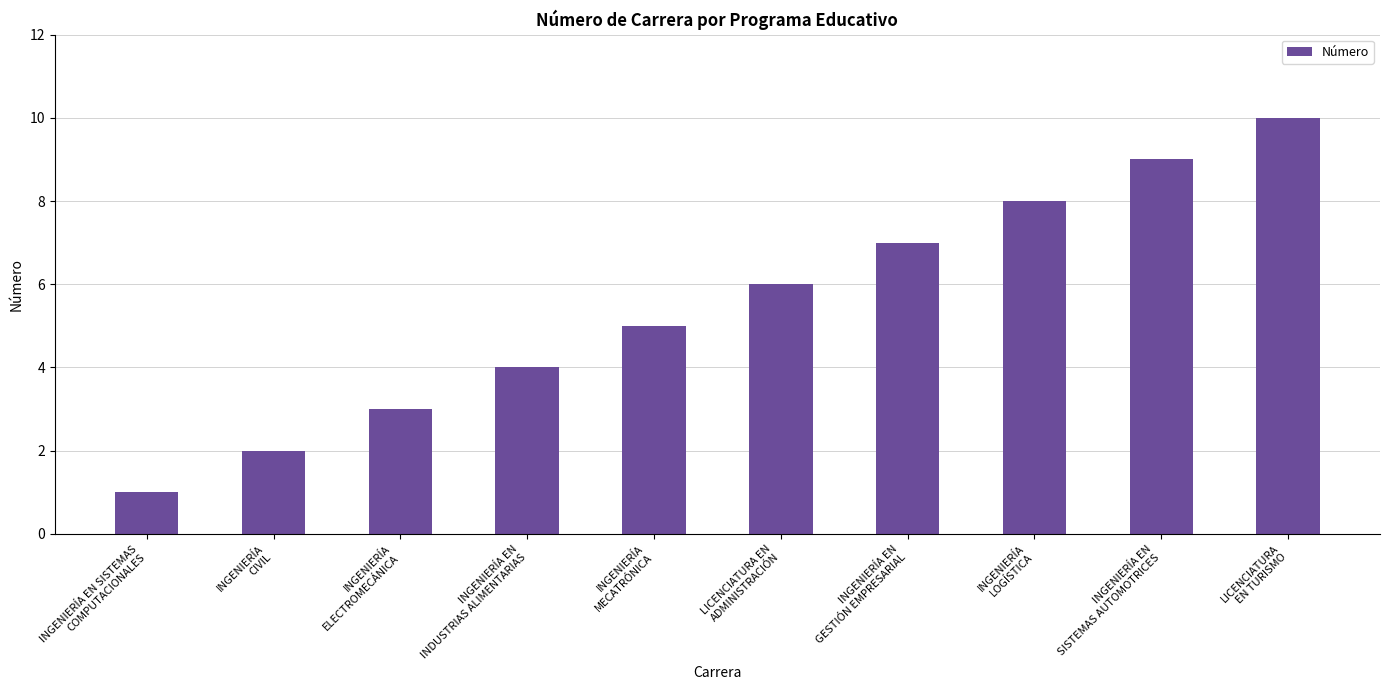

What is the value of the 7th bar from the left?

7